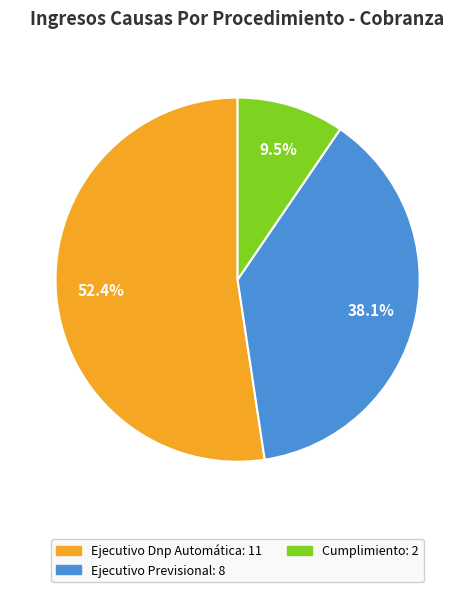

Combined, do Ejecutivo Dnp Automática and Cumplimiento account for over 50%?

Yes